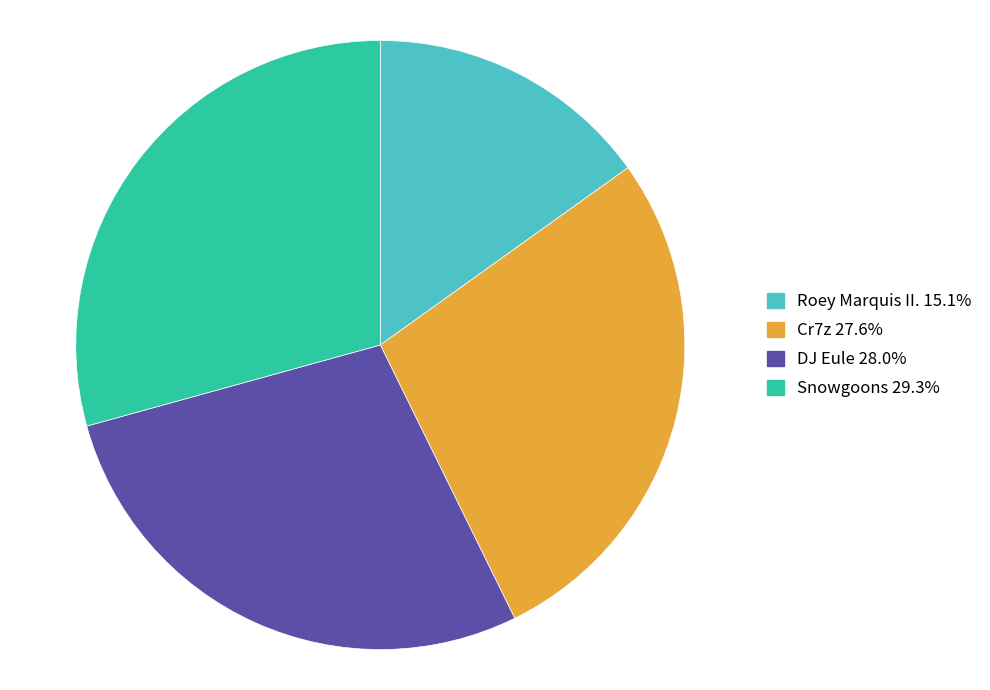

Which category has the smallest portion of the pie?

Roey Marquis II.